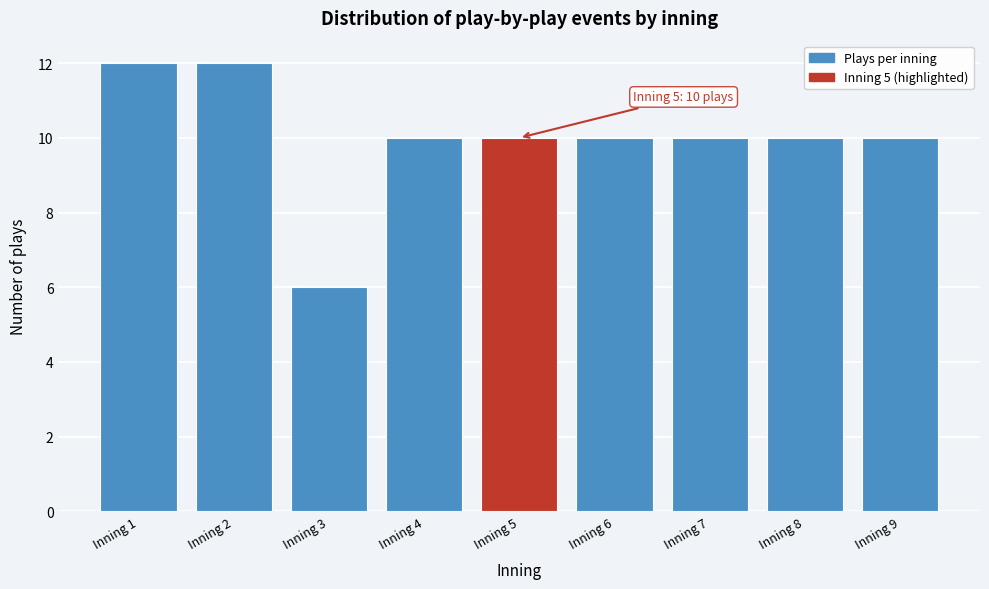

Reading left to right, transcribe all the data shown in this chart.

Inning 1=12	Inning 2=12	Inning 3=6	Inning 4=10	Inning 5=10	Inning 6=10	Inning 7=10	Inning 8=10	Inning 9=10